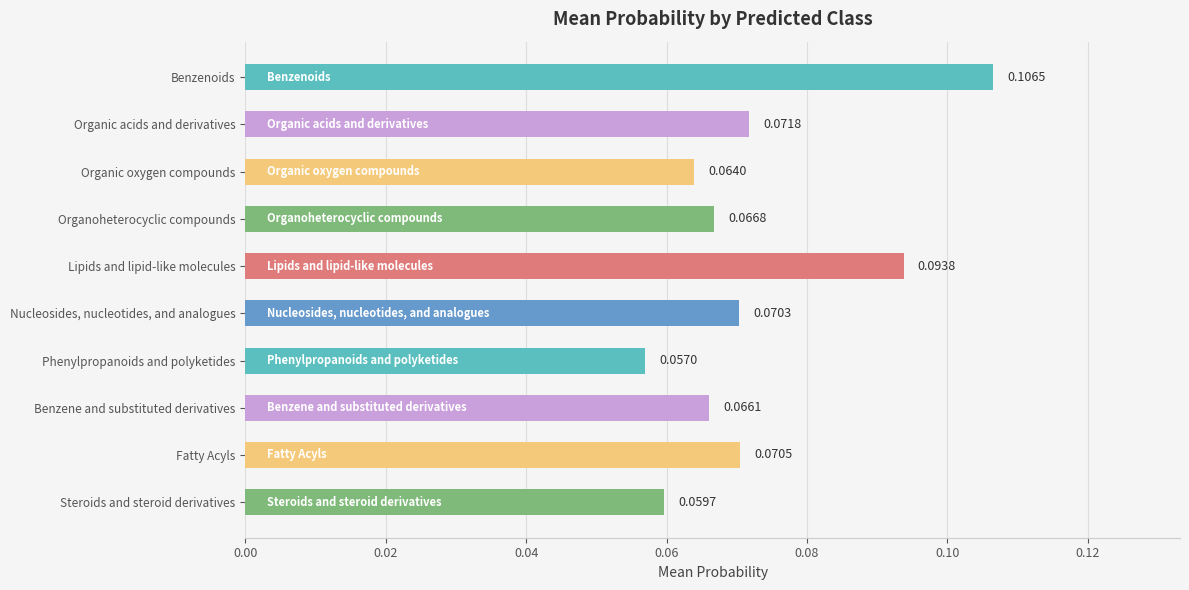

List the labels in order of value, smallest first.

Phenylpropanoids and polyketides, Steroids and steroid derivatives, Organic oxygen compounds, Benzene and substituted derivatives, Organoheterocyclic compounds, Nucleosides, nucleotides, and analogues, Fatty Acyls, Organic acids and derivatives, Lipids and lipid-like molecules, Benzenoids